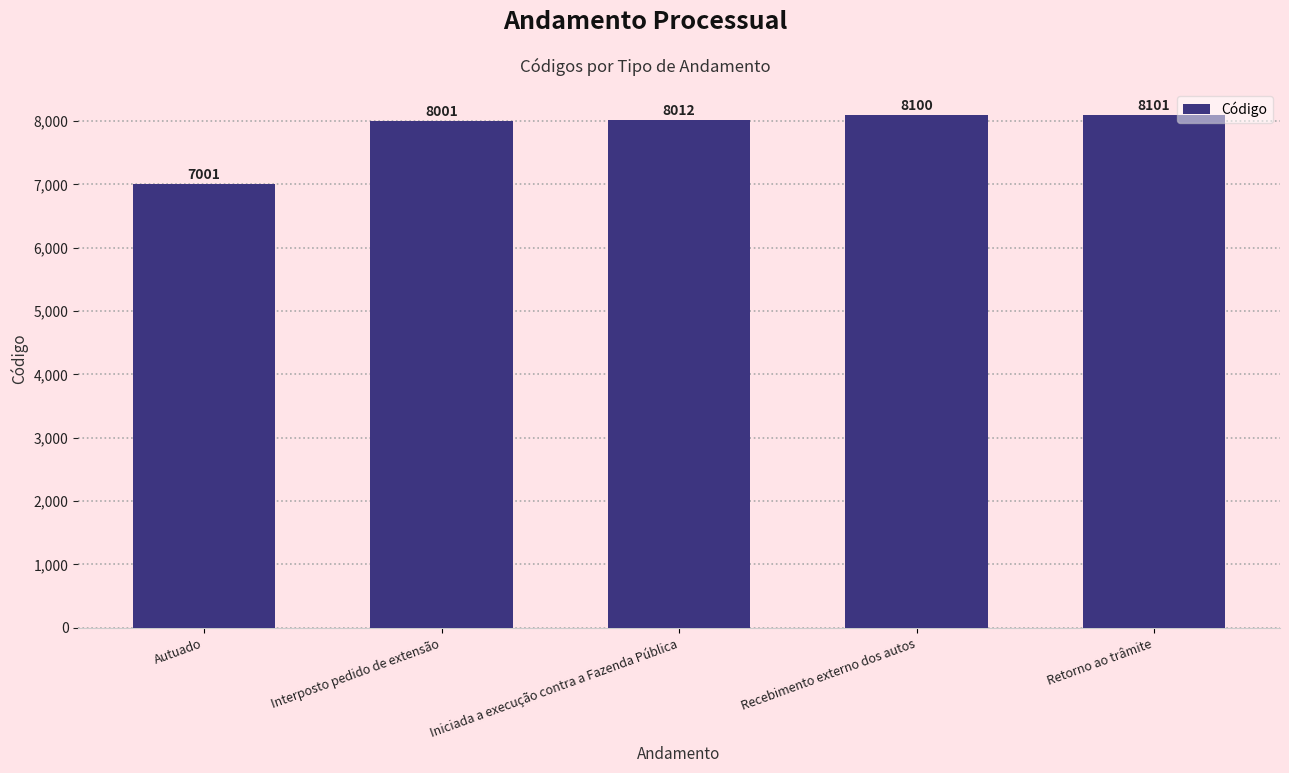

What is the label of the 5th bar from the right?

Autuado